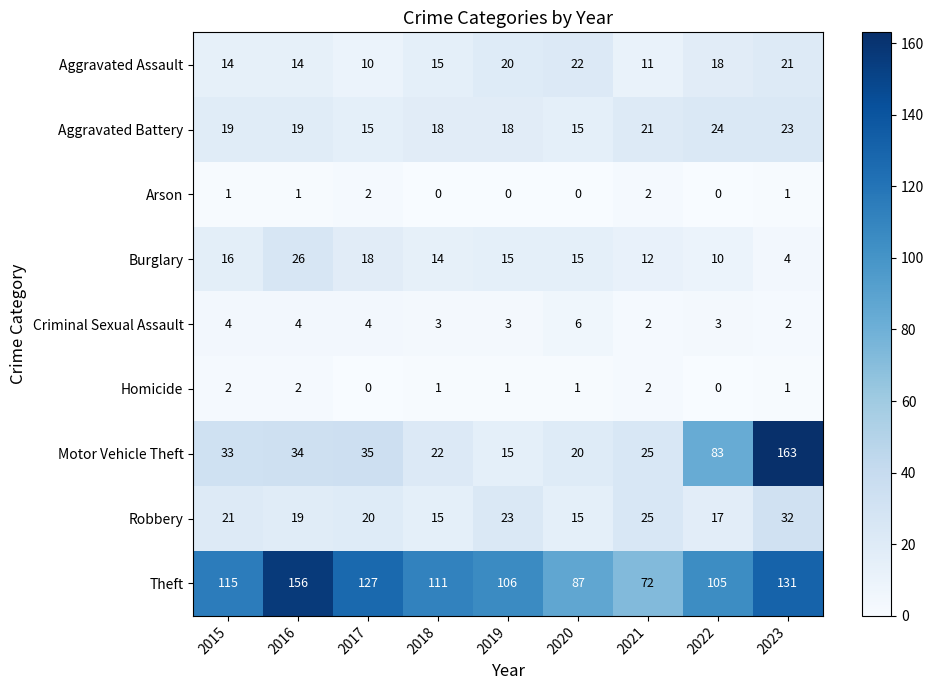

Is it true that Motor Vehicle Theft equals 126 at 2022?

False